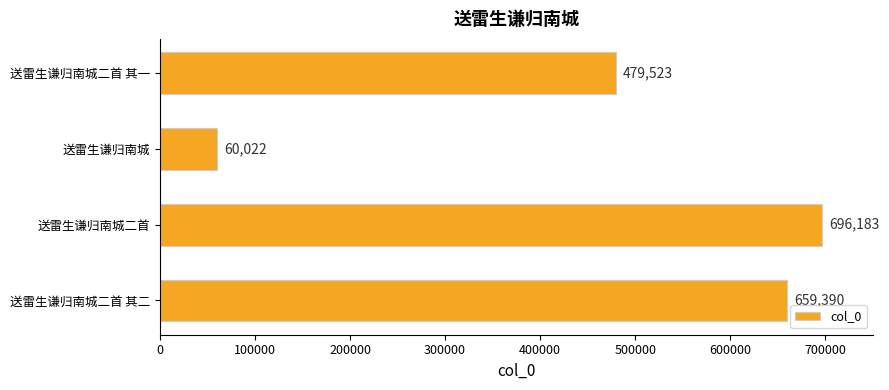

Reading bottom to top, list all the values displayed in this chart.

659390	696183	60022	479523